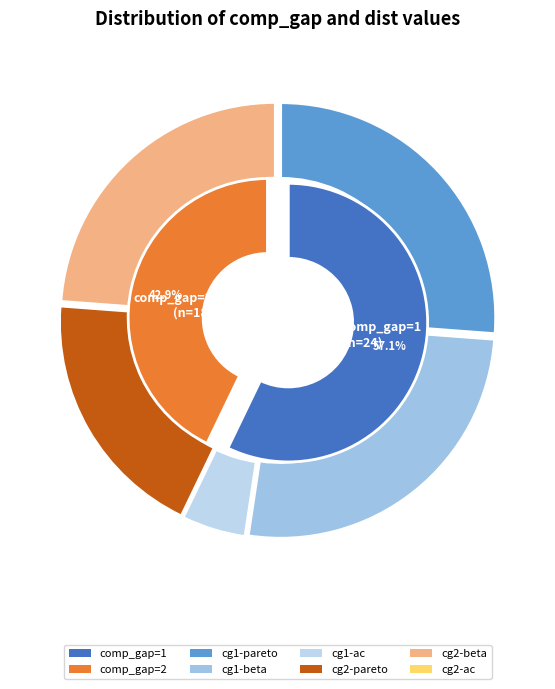

True or false: comp_gap=2 accounts for 27% of the total.

False